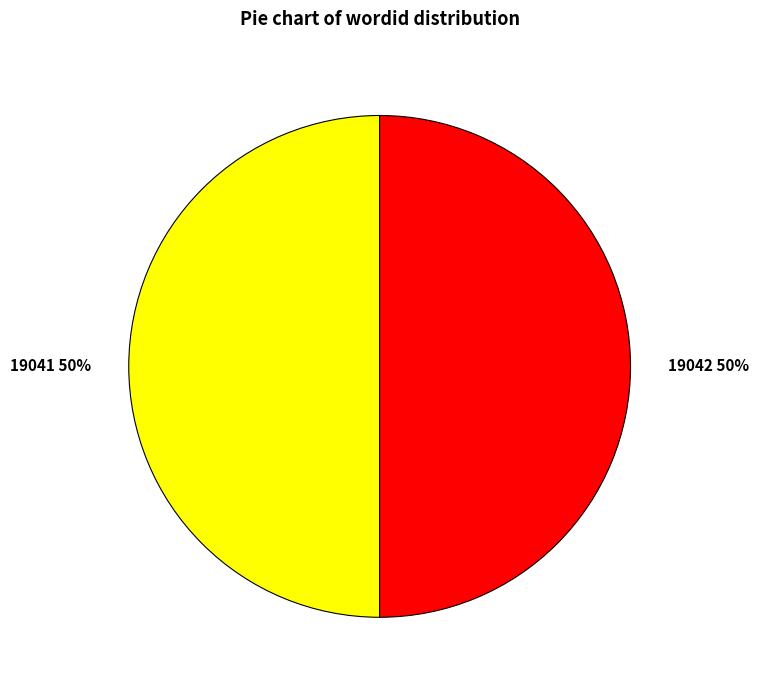

True or false: 19042 accounts for 50% of the total.

True